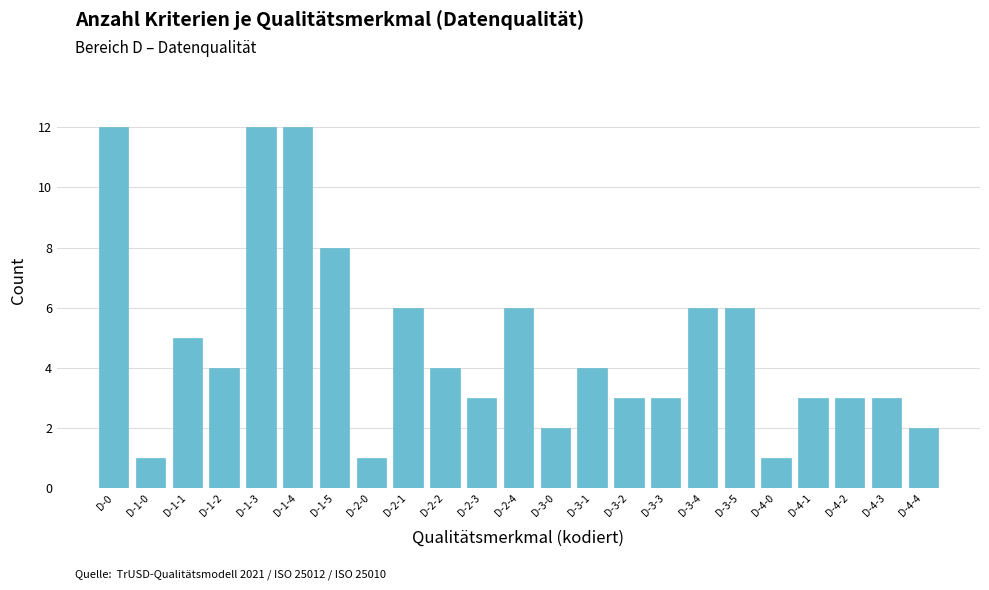

What is the difference between the maximum and minimum values?

11